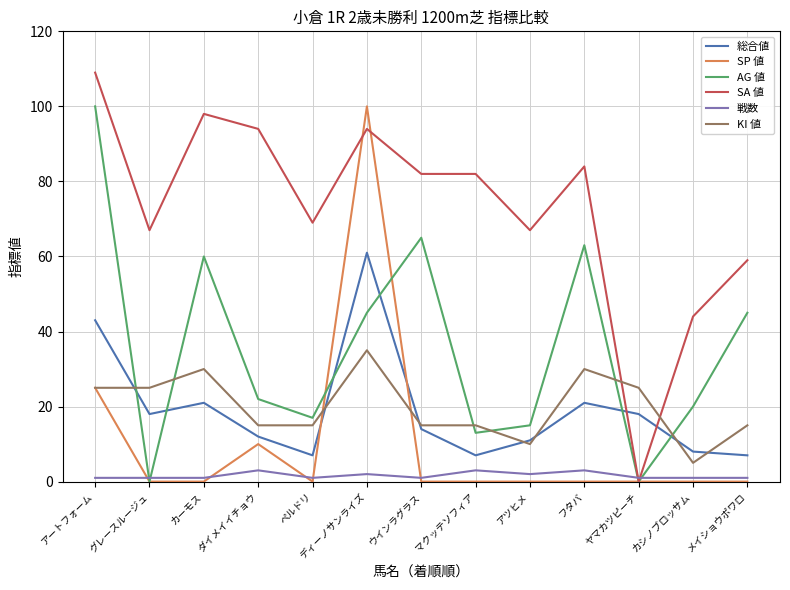

What are all the series names shown in the legend?

総合値, SP 値, AG 値, SA 値, 戦数, KI 値